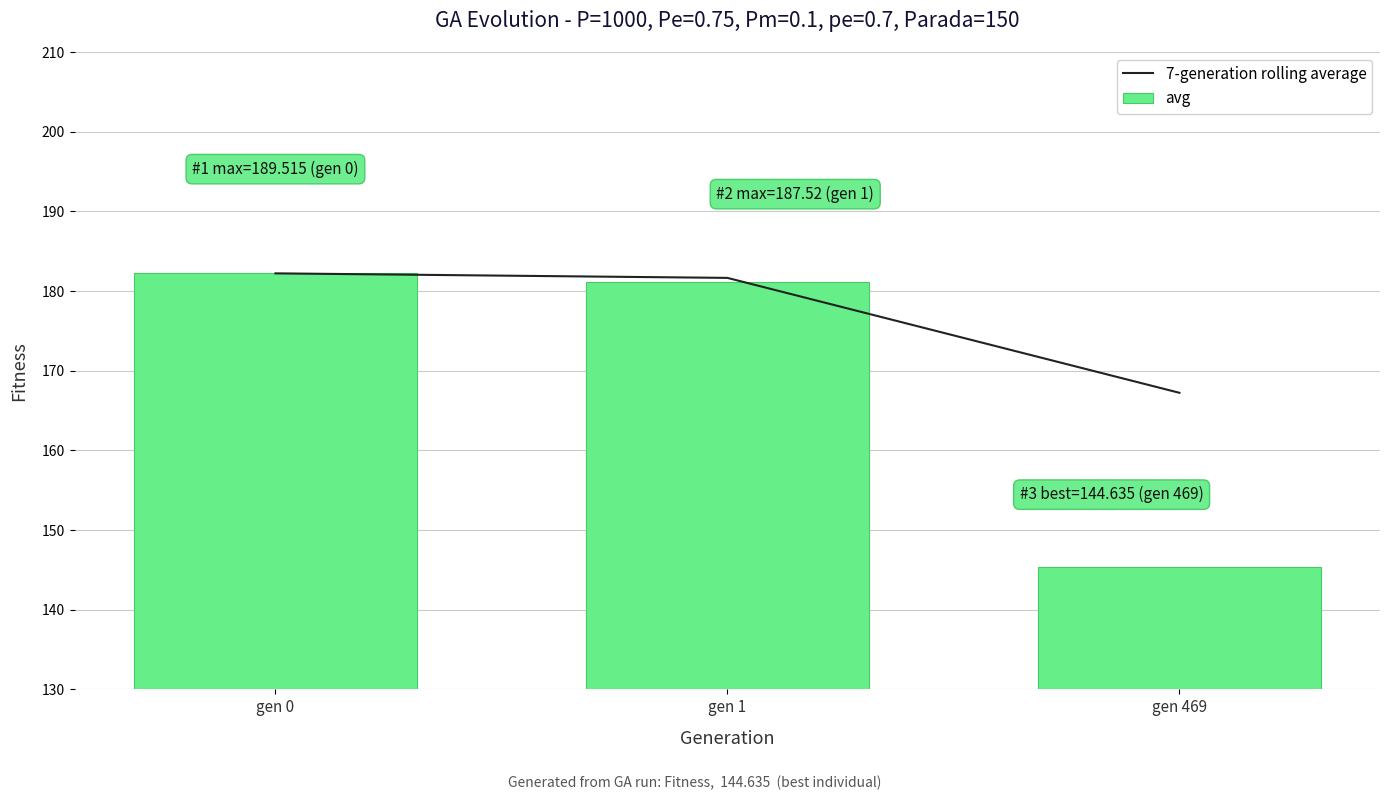

Which has a higher value, gen 1 or gen 0?

gen 0